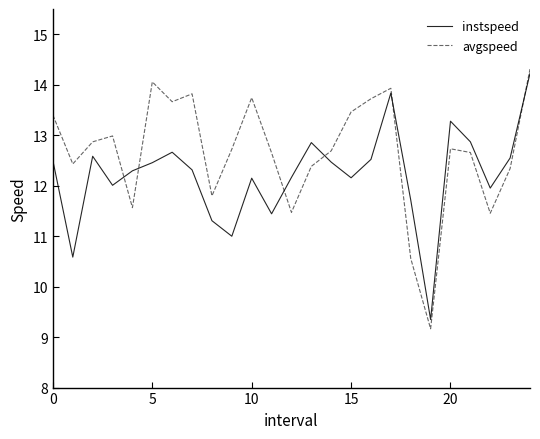

Which series has the largest range (max minus min)?

avgspeed